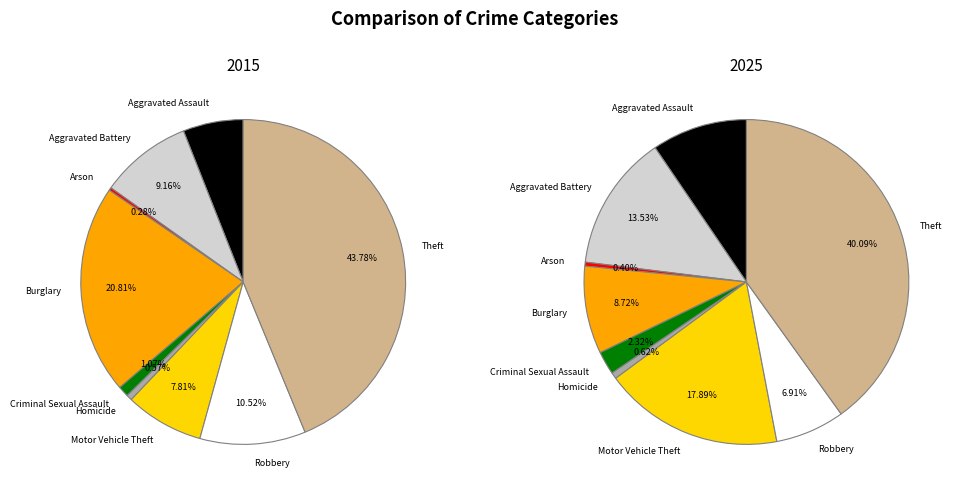

How many segments does this pie chart have?

9